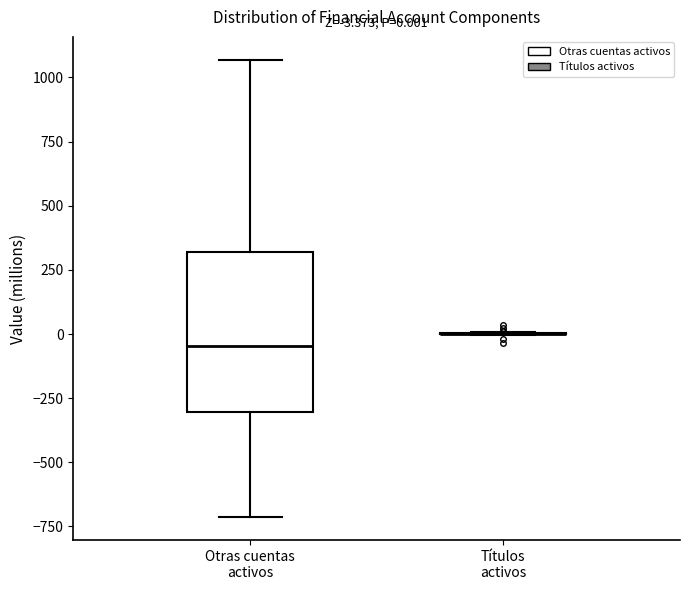

Comparing the boxes themselves (not the whiskers), which one is the tallest?

Otras cuentas activos